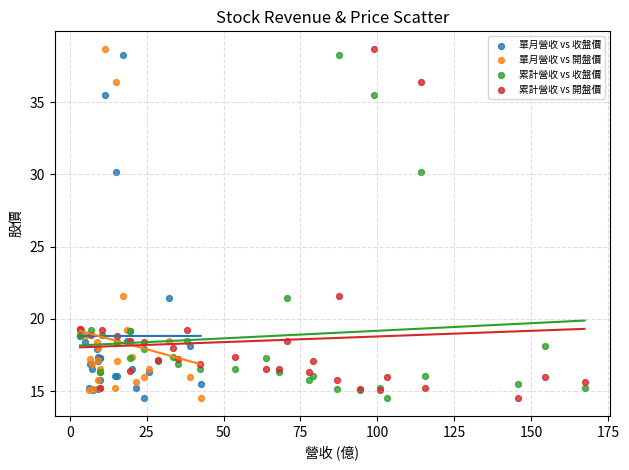

What are all the series names shown in the legend?

單月營收 vs 收盤價, 單月營收 vs 開盤價, 累計營收 vs 收盤價, 累計營收 vs 開盤價